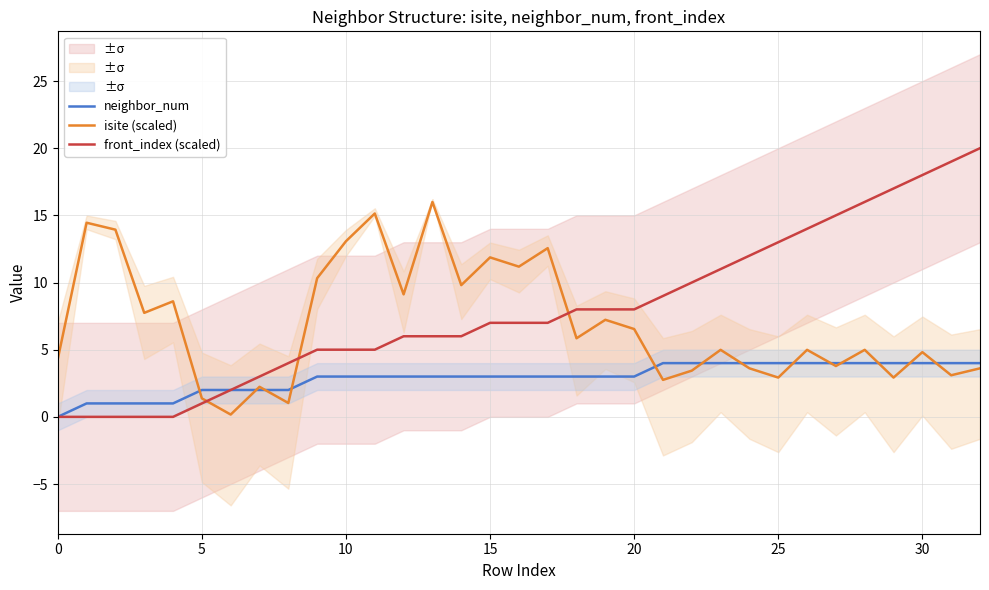

Reading right to left, what are all the values shown in this chart?

neighbor_num: 4.0	4.0	4.0	4.0	4.0	4.0	4.0	4.0	4.0	4.0	4.0	4.0	3.0	3.0	3.0	3.0	3.0	3.0	3.0	3.0	3.0	3.0	3.0	3.0	2.0	2.0	2.0	2.0	1.0	1.0	1.0	1.0	0.0
isite (scaled): 3.6	3.1	4.8	2.9	5.0	3.8	5.0	2.9	3.6	5.0	3.4	2.8	6.5	7.2	5.8	12.6	11.2	11.9	9.8	16.0	9.1	15.1	13.1	10.3	1.0	2.2	0.2	1.4	8.6	7.7	13.9	14.5	4.3
front_index (scaled): 20.0	19.0	18.0	17.0	16.0	15.0	14.0	13.0	12.0	11.0	10.0	9.0	8.0	8.0	8.0	7.0	7.0	7.0	6.0	6.0	6.0	5.0	5.0	5.0	4.0	3.0	2.0	1.0	0.0	0.0	0.0	0.0	0.0